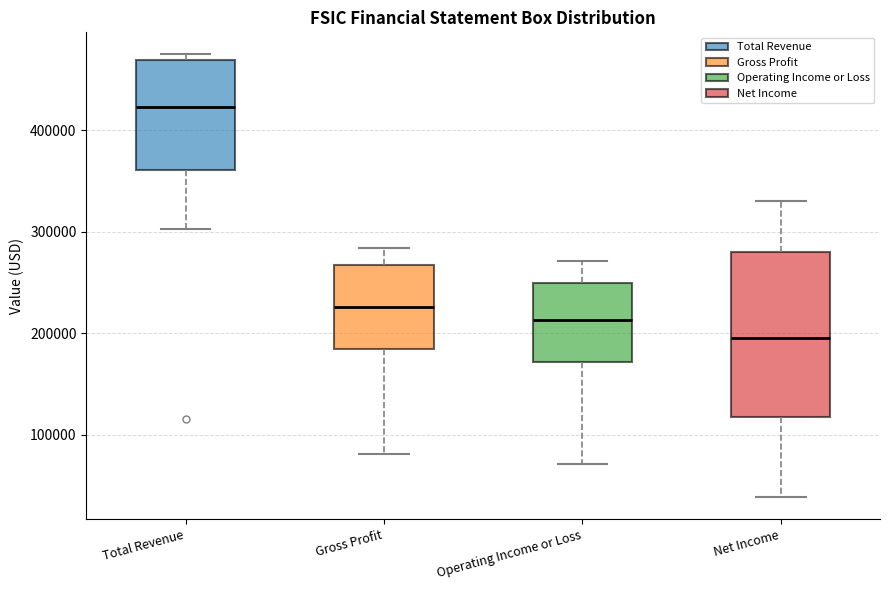

Which box has the highest median line?

Total Revenue